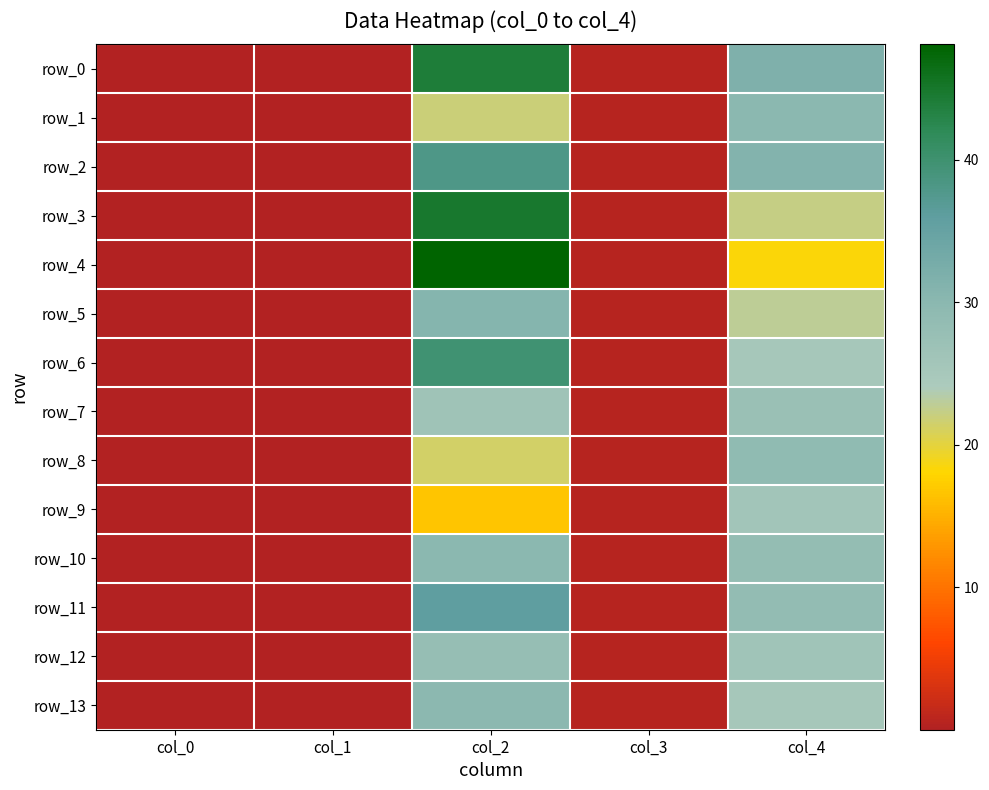

Reading left to right, what are all the values shown in this chart?

row_0: col_0=0.0	col_1=0.0	col_2=44.0	col_3=0.4	col_4=31.6
row_1: col_0=0.0	col_1=0.0	col_2=21.9	col_3=0.4	col_4=30.0
row_2: col_0=0.0	col_1=0.0	col_2=38.1	col_3=0.5	col_4=31.1
row_3: col_0=0.0	col_1=0.0	col_2=44.8	col_3=0.5	col_4=22.3
row_4: col_0=0.0	col_1=0.0	col_2=48.1	col_3=0.4	col_4=18.2
row_5: col_0=0.0	col_1=0.0	col_2=30.8	col_3=0.4	col_4=22.9
row_6: col_0=0.0	col_1=0.0	col_2=39.7	col_3=0.4	col_4=25.2
row_7: col_0=0.0	col_1=0.0	col_2=26.3	col_3=0.4	col_4=27.3
row_8: col_0=0.0	col_1=0.0	col_2=21.3	col_3=0.5	col_4=29.0
row_9: col_0=0.0	col_1=0.0	col_2=16.6	col_3=0.4	col_4=25.8
row_10: col_0=0.0	col_1=0.0	col_2=29.9	col_3=0.5	col_4=28.3
row_11: col_0=0.0	col_1=0.0	col_2=35.9	col_3=0.4	col_4=28.5
row_12: col_0=0.0	col_1=0.0	col_2=28.2	col_3=0.4	col_4=26.3
row_13: col_0=0.0	col_1=0.0	col_2=29.8	col_3=0.4	col_4=25.3